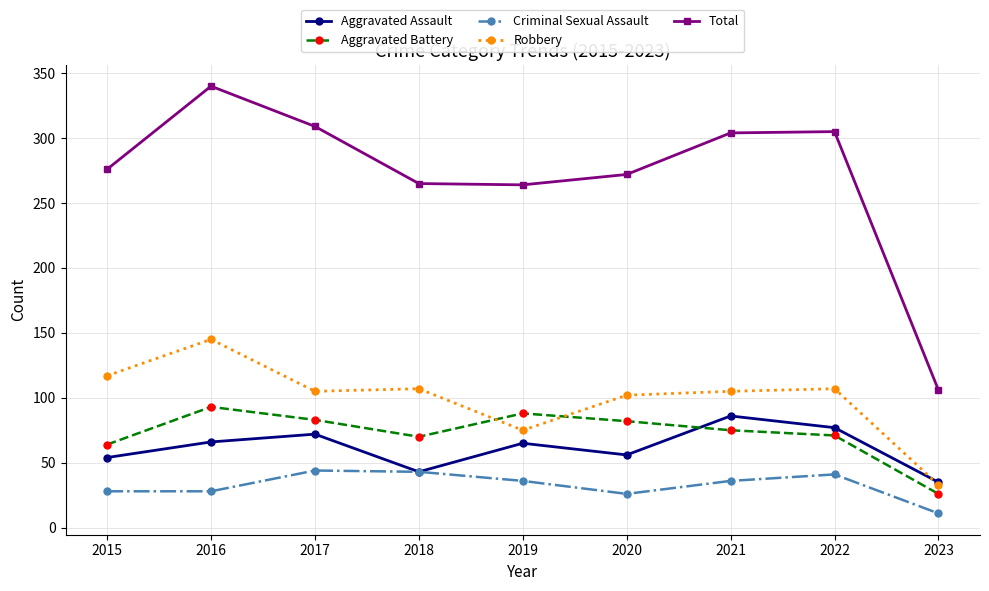

True or false: Total and Aggravated Battery intersect in this chart.

False